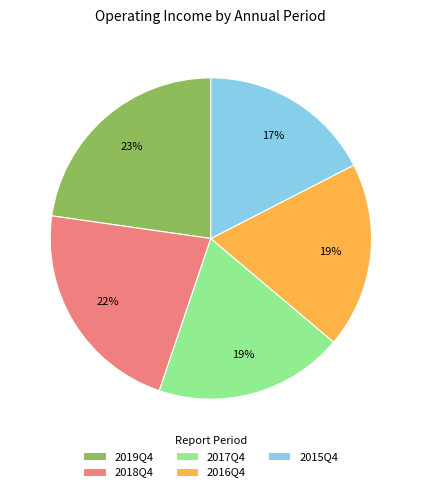

To the nearest percent, what percentage of the pie is 2017Q4?

19%